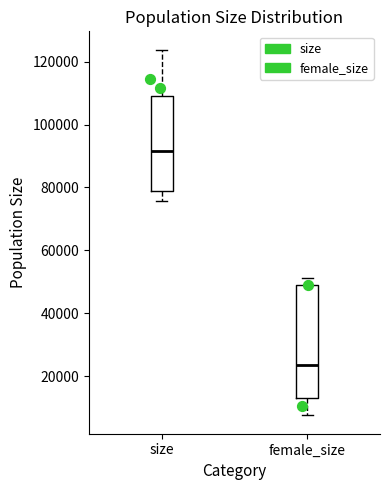

Reading left to right, transcribe this box plot: for each box, give where its median line is, the range the box spans, and where its two whiskers end, as read against the y-axis. The values are not printed on the chart, so give them approximately, as read against the axis.

size: median 92000, box 78000 to 110000, whiskers 76000 to 124000
female_size: median 24000, box 12000 to 50000, whiskers 8000 to 52000